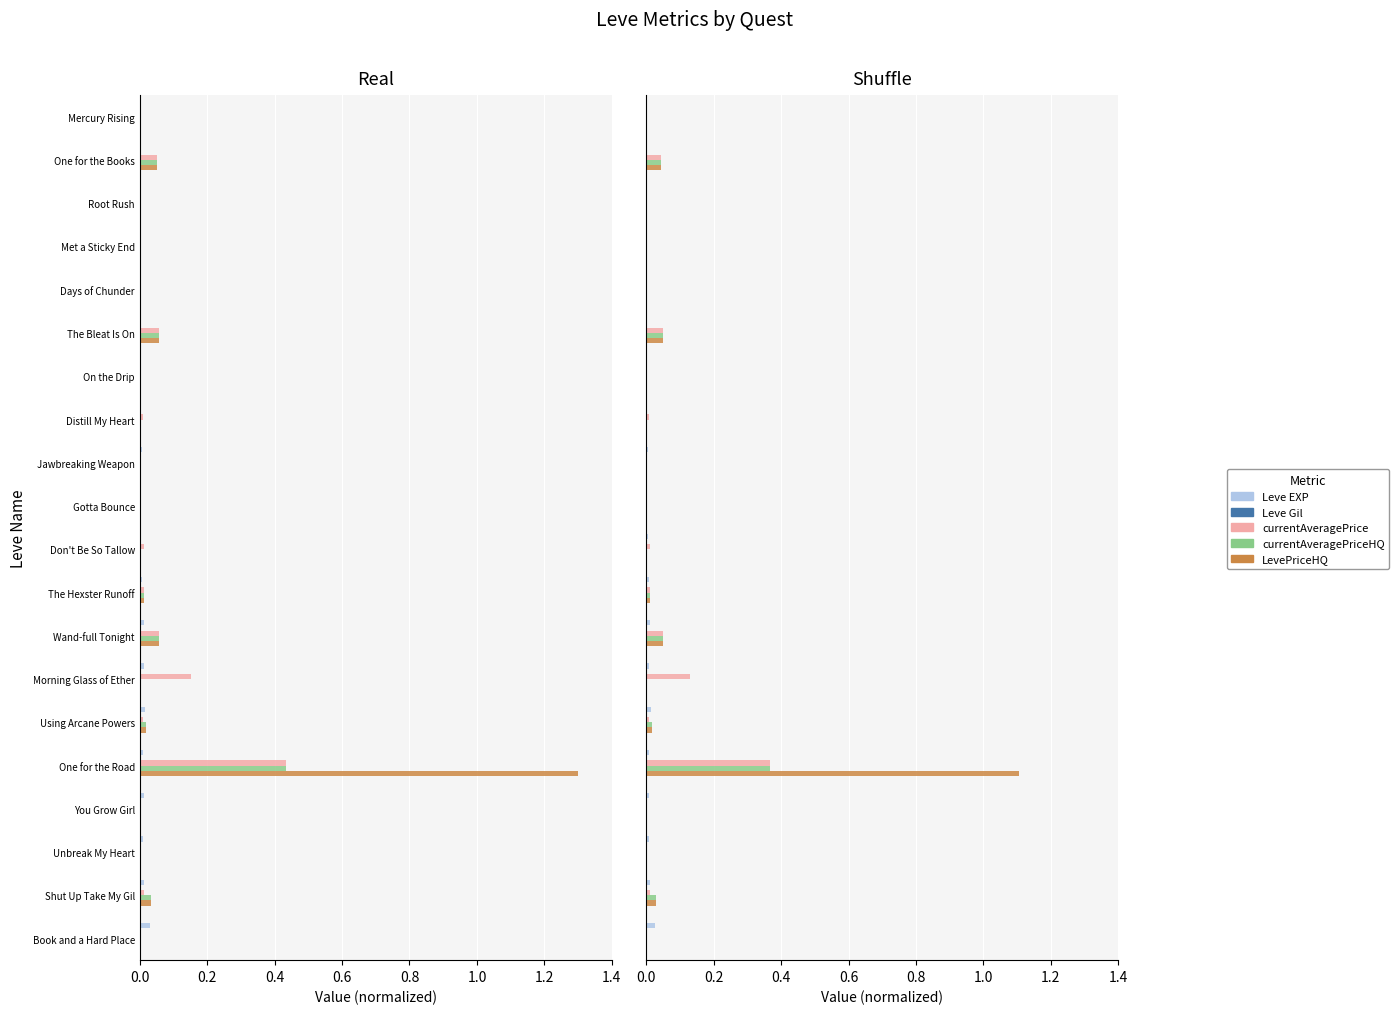

The value of Leve Gil at 1.0 is 0.0. True or false?

False